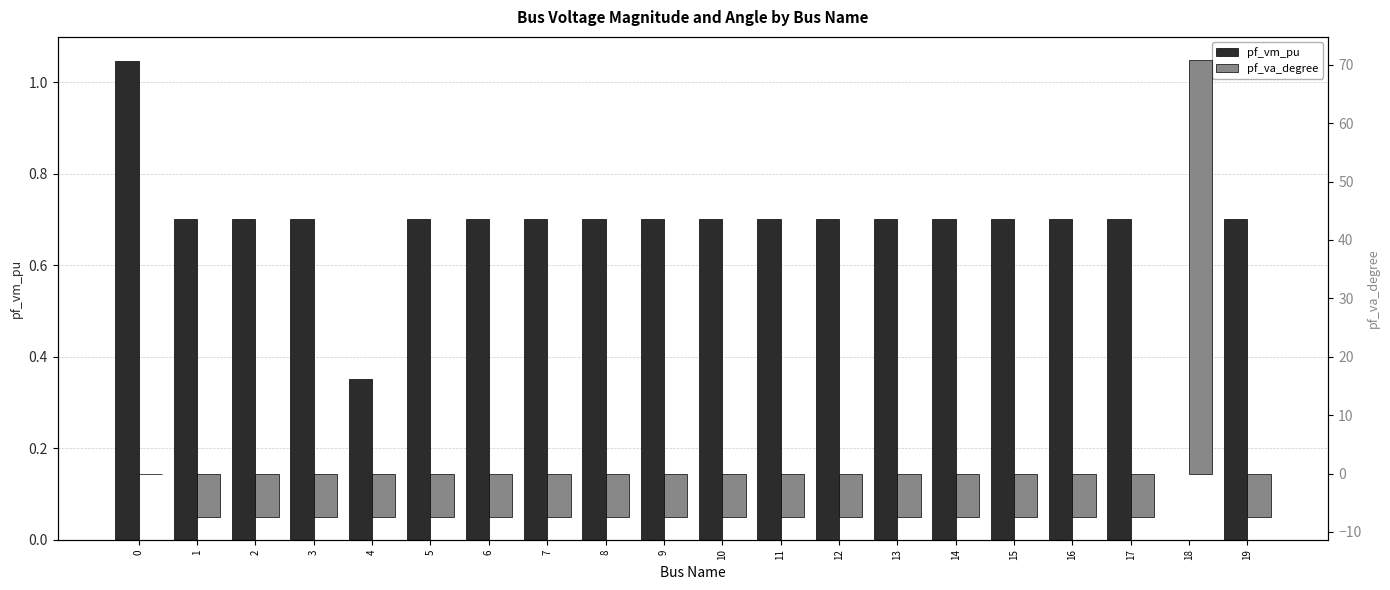

The pf_va_degree series shows -7.4 at 15. True or false?

True